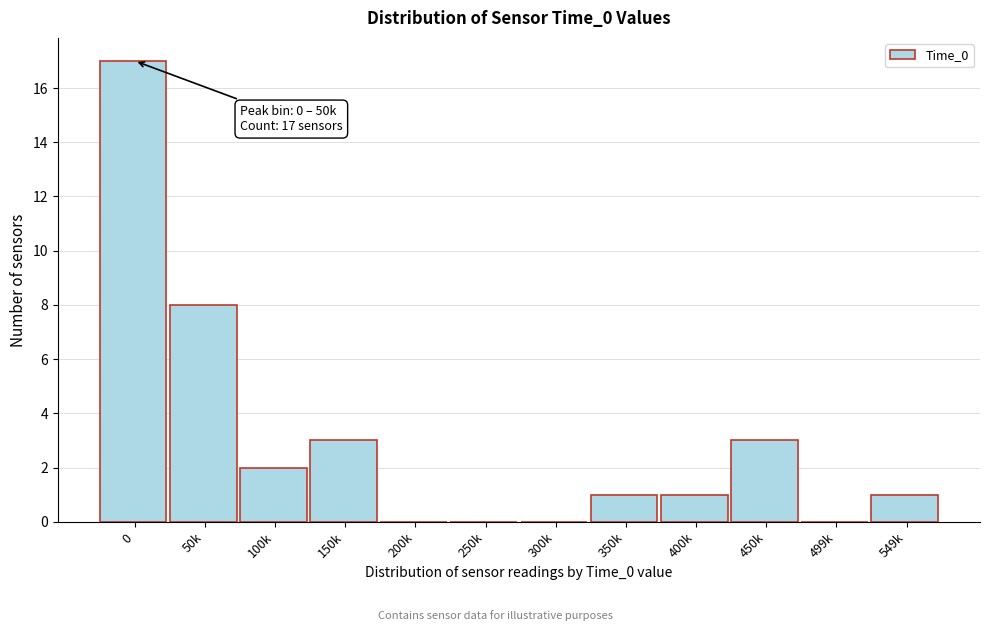

Reading left to right, list all the values displayed in this chart.

0=17	50k=8	100k=2	150k=3	200k=0	250k=0	300k=0	350k=1	400k=1	450k=3	499k=0	549k=1